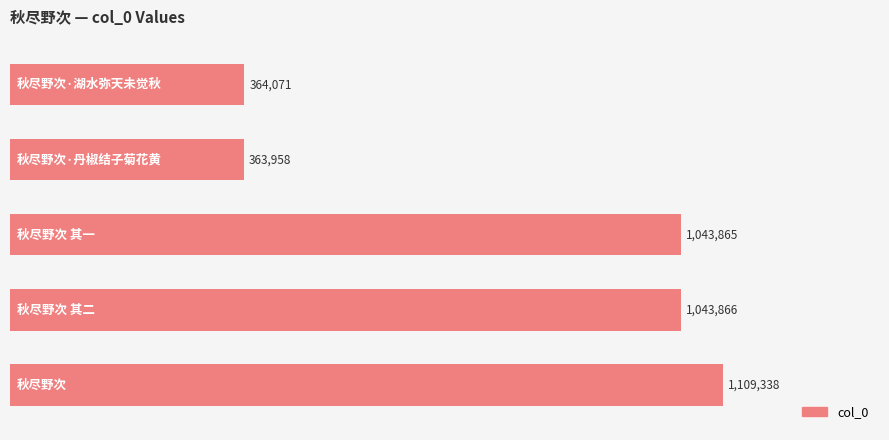

Count the number of values greater than 1043865.

2